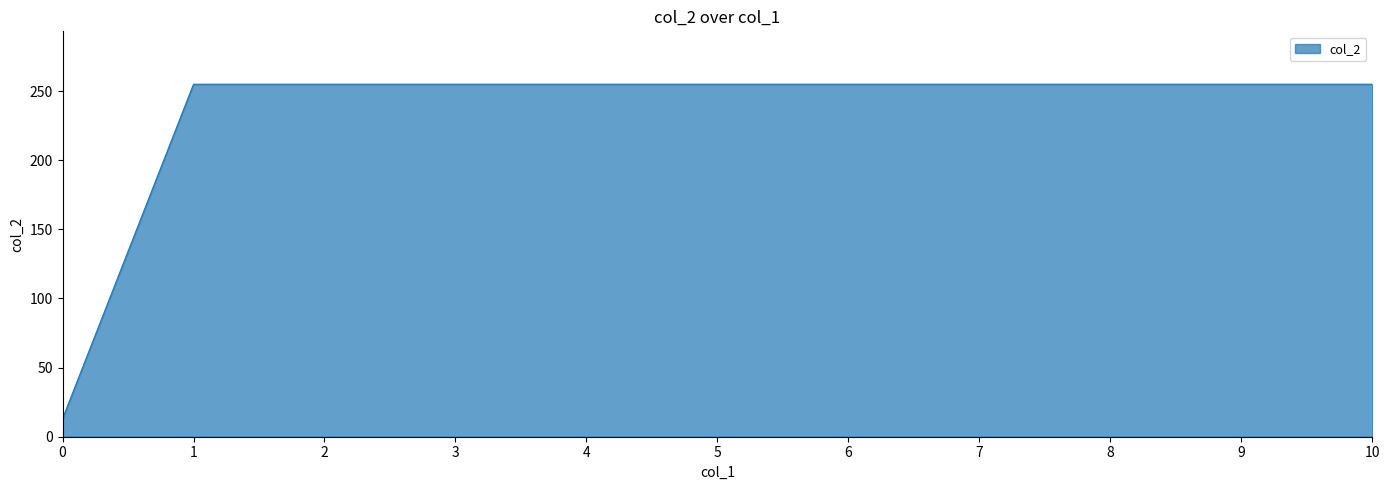

Is it true that the value at 4 is 95?

False